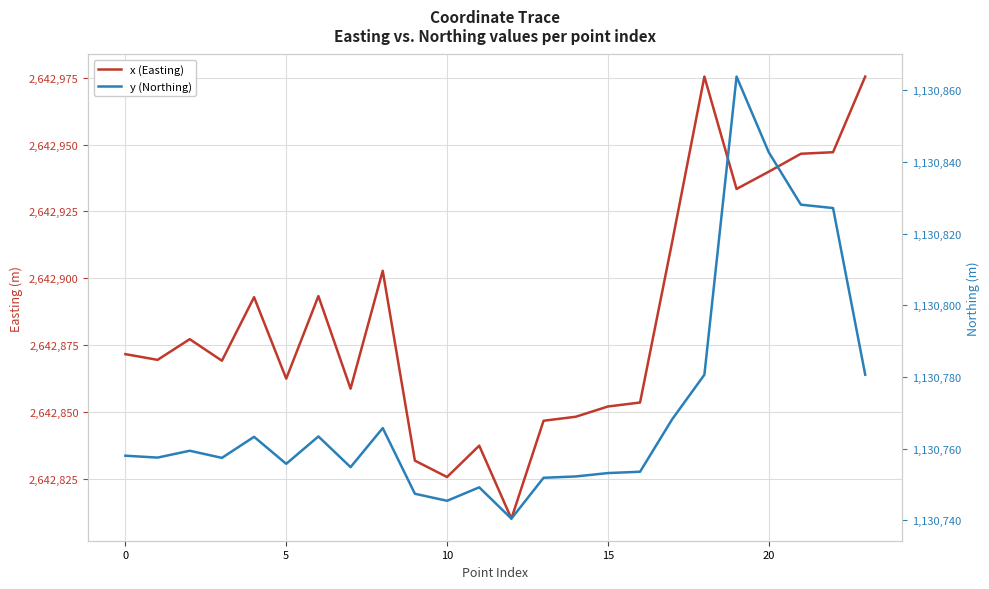

How many interior local valleys does the y (Northing) series have?

6